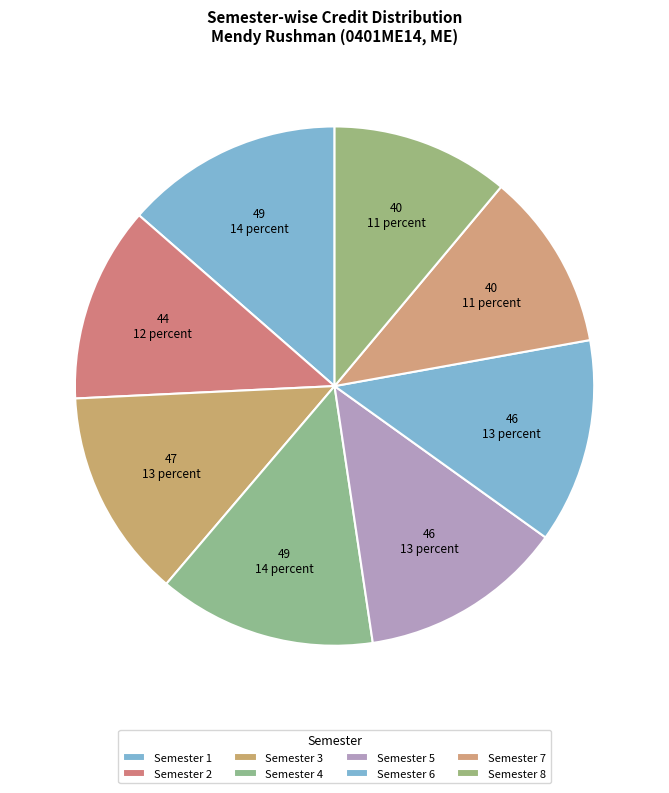

How many segments does this pie chart have?

8